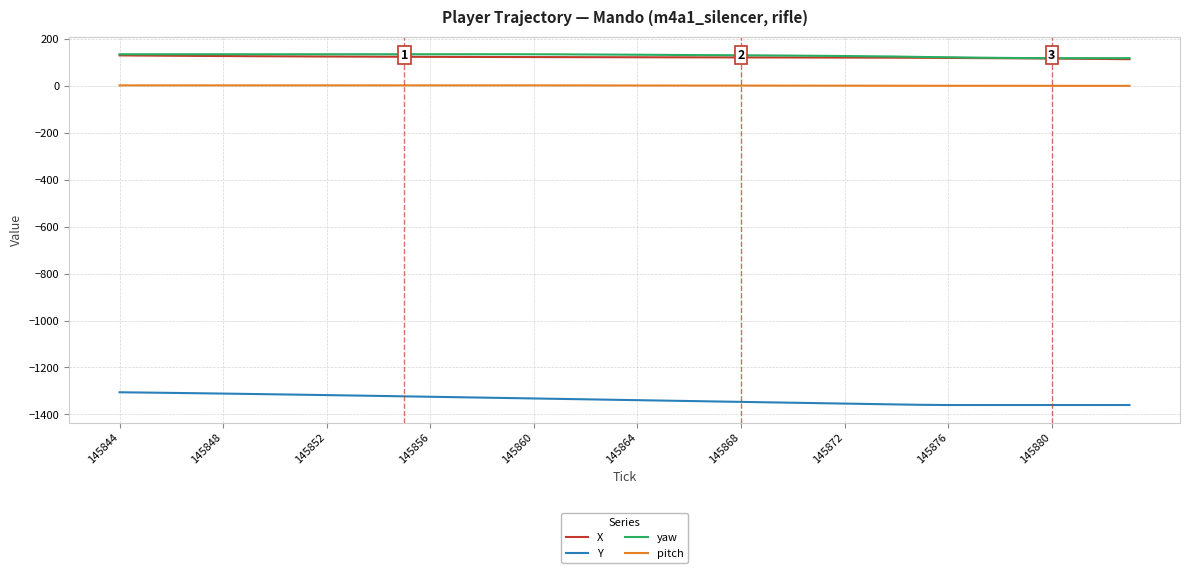

What are all the series names shown in the legend?

X, Y, yaw, pitch